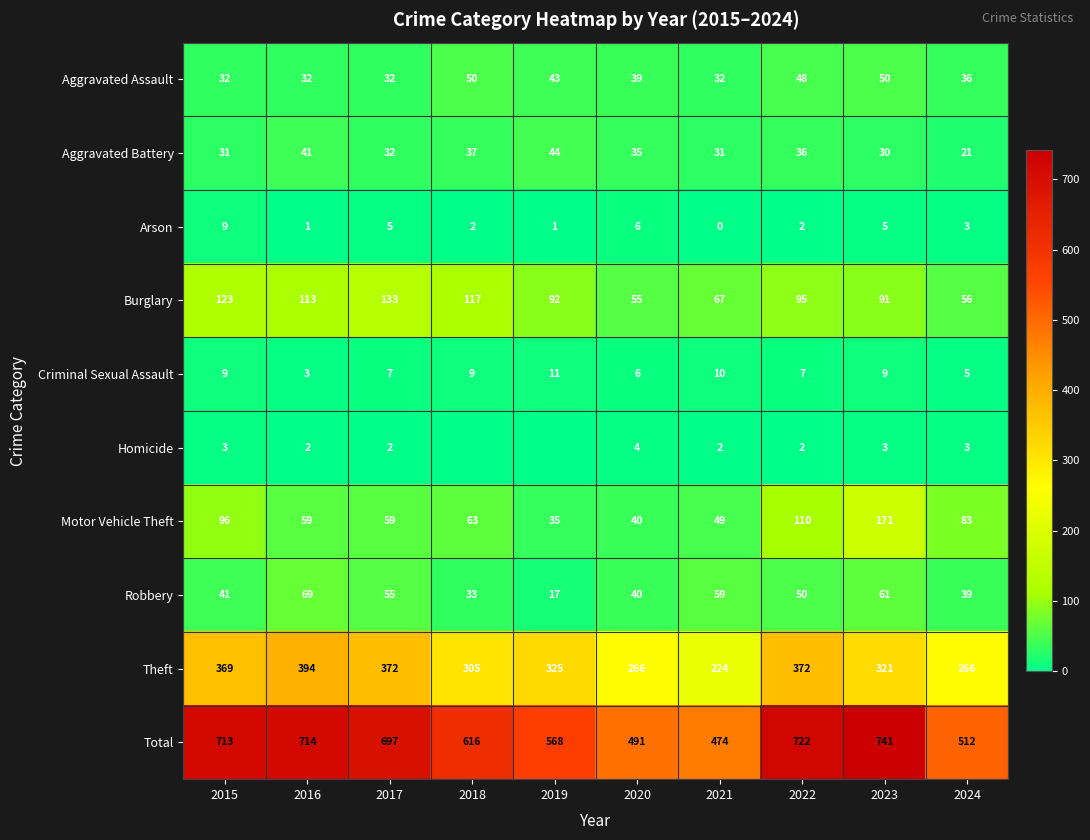

Count the Arson values in the range 1 to 5.

7